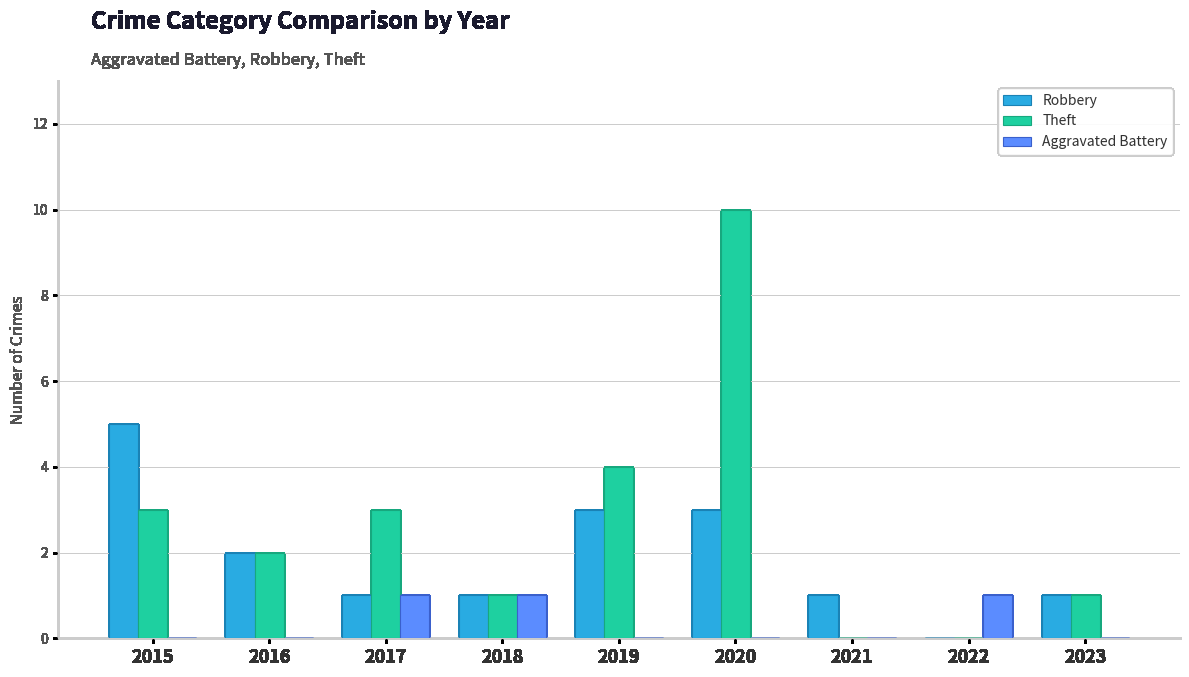

What is the sum of all Aggravated Battery values?

3